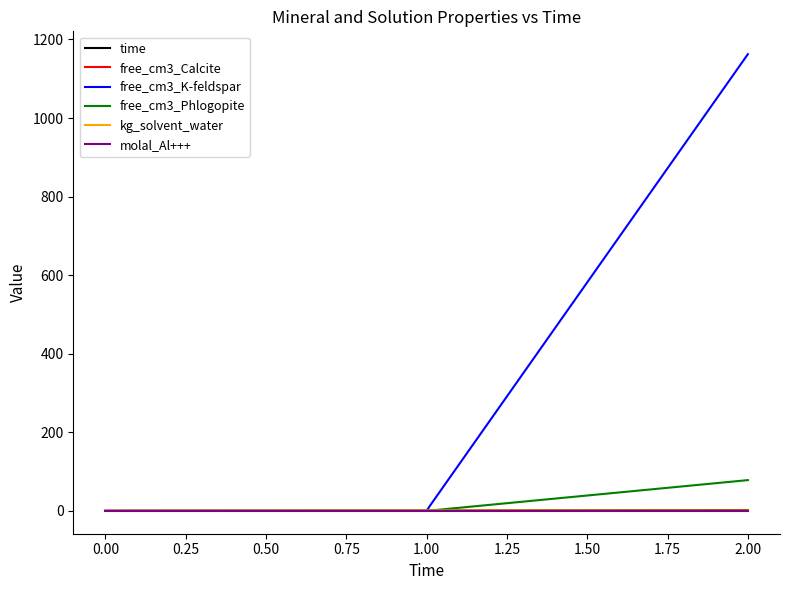

How many values in the free_cm3_Calcite series exceed 0?

3